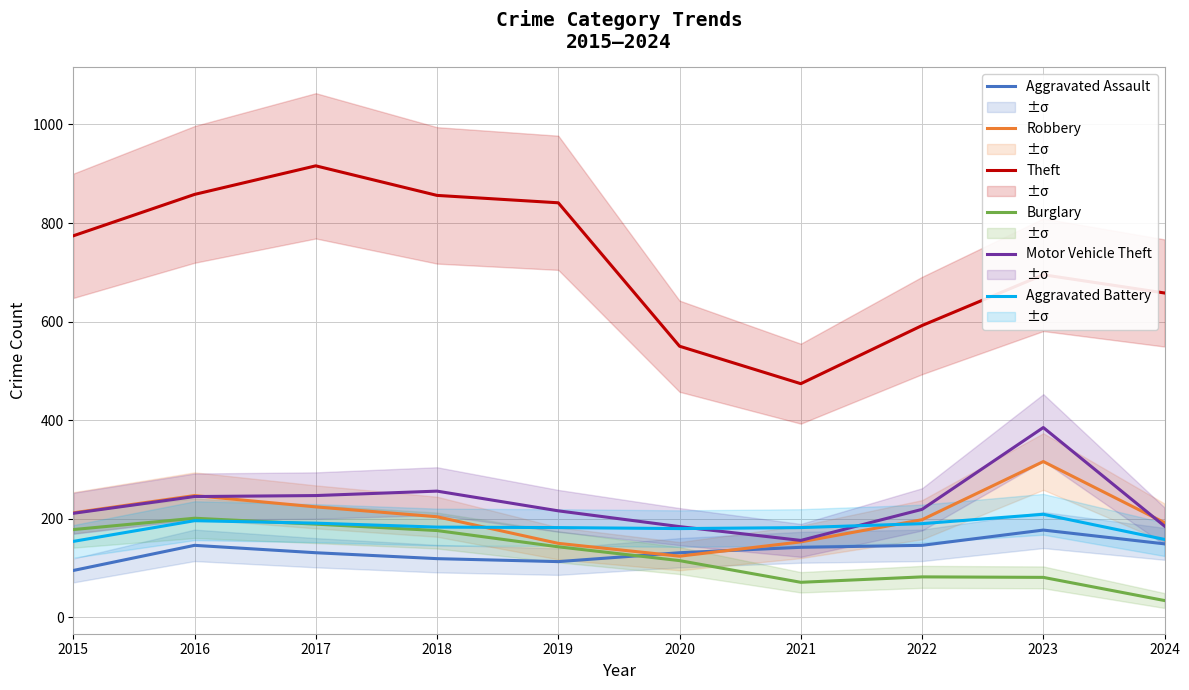

True or false: Burglary and Motor Vehicle Theft intersect in this chart.

False